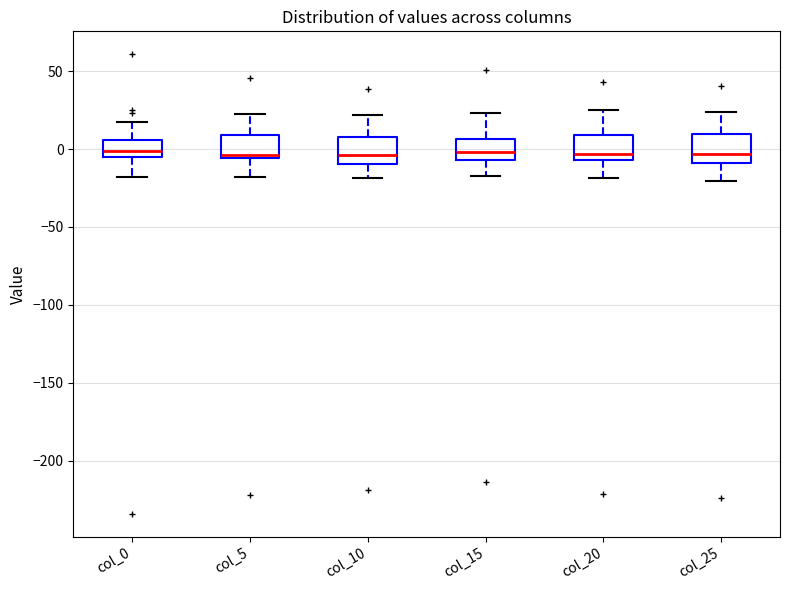

Where is the upper edge of the box for col_0 on the y-axis? The values are not printed on the chart, so give them approximately, as read against the axis.

5